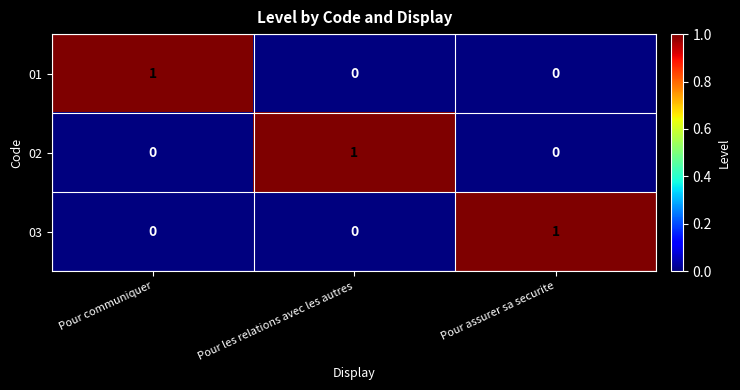

Count the 01 values in the range 0 to 1.

3